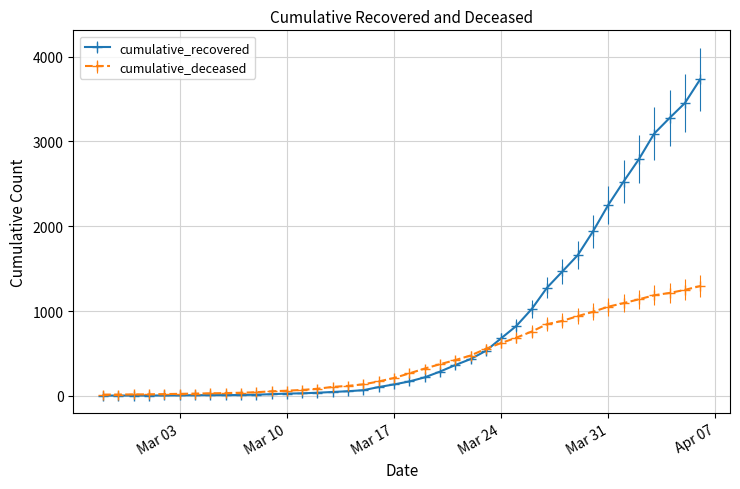

What are all the series names shown in the legend?

cumulative_recovered, cumulative_deceased